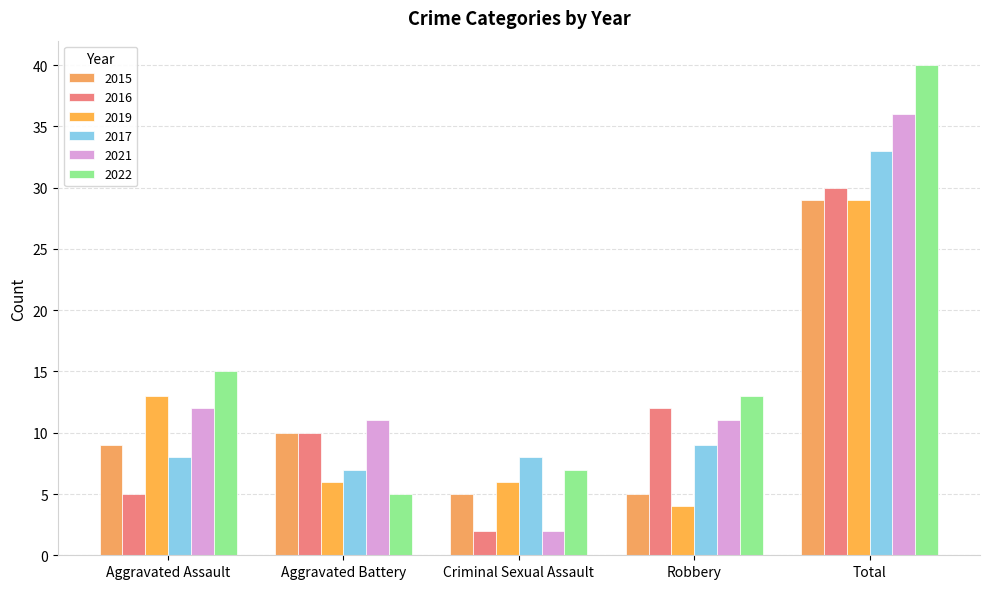

How many groups of bars are there?

5